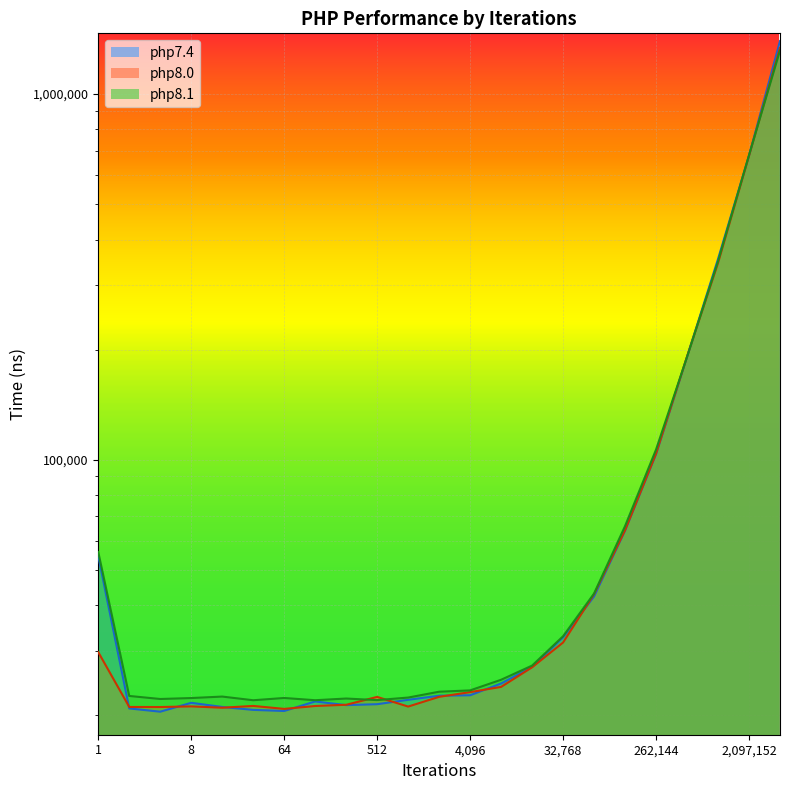

What is the difference between the second highest and second lowest values in the php7.4 series?

657785